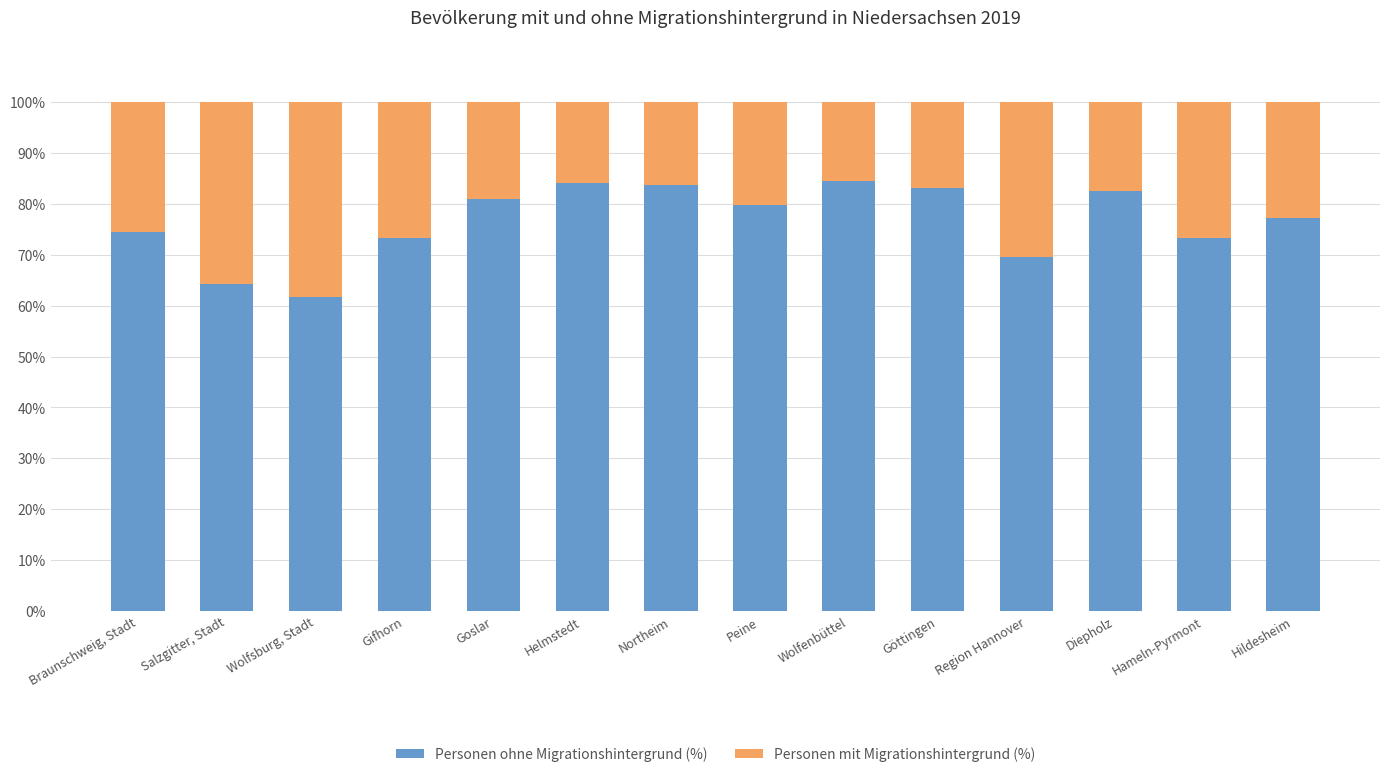

What value does the Personen ohne Migrationshintergrund (%) series have at Goslar?

80.9